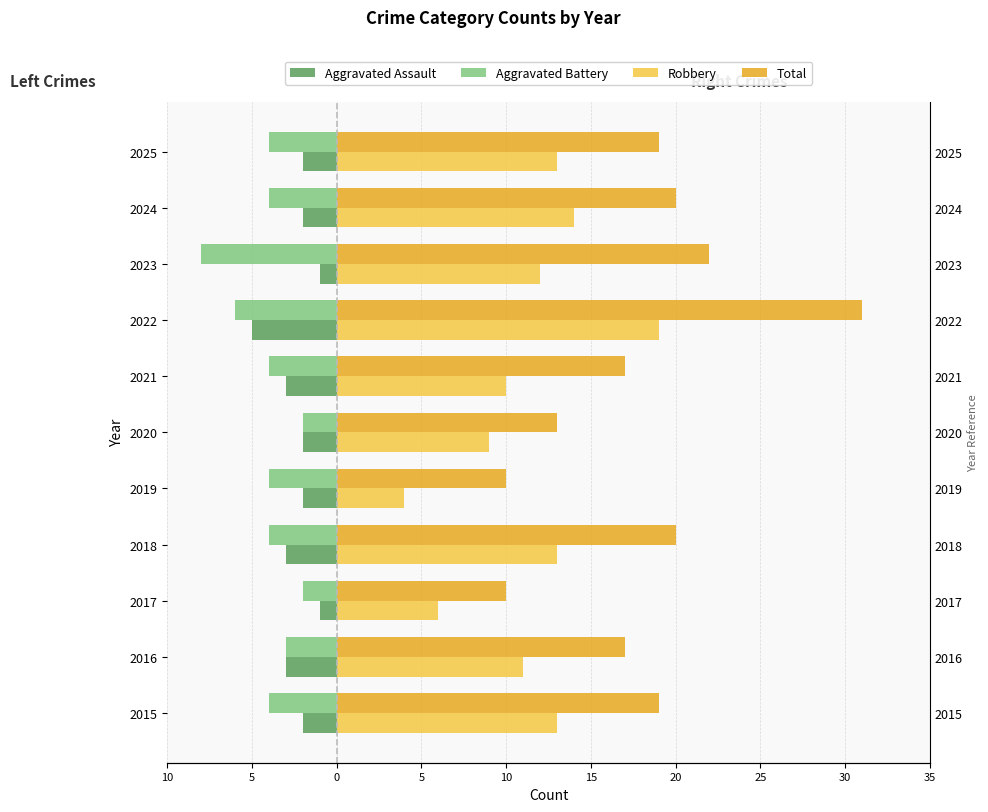

What is the sum of all Robbery values?

124